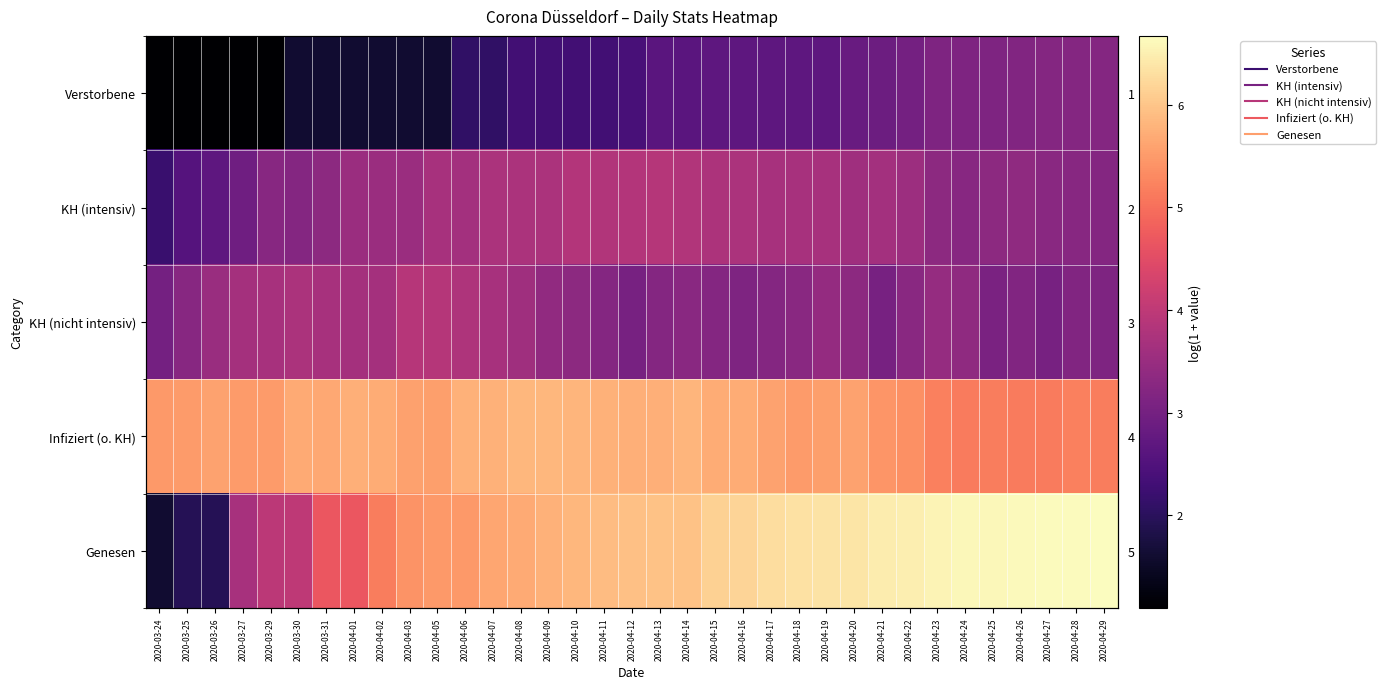

Is it true that KH (intensiv) equals 3.6 at 2020-04-20?

True